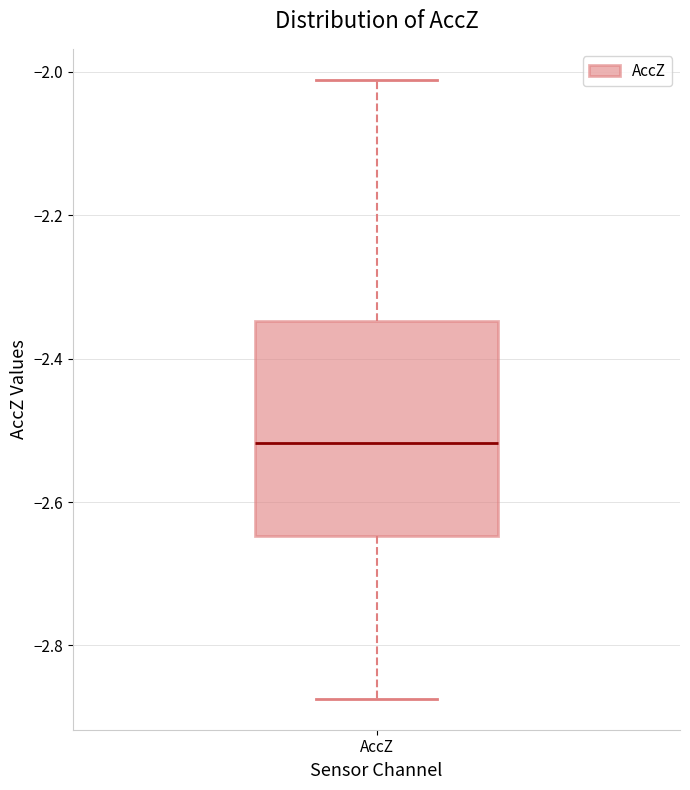

Transcribe this box plot: give where the median line is, the range the box spans, and where the two whiskers end, as read against the y-axis. The values are not printed on the chart, so give them approximately, as read against the axis.

median -2.52, box -2.64 to -2.34, whiskers -2.88 to -2.02